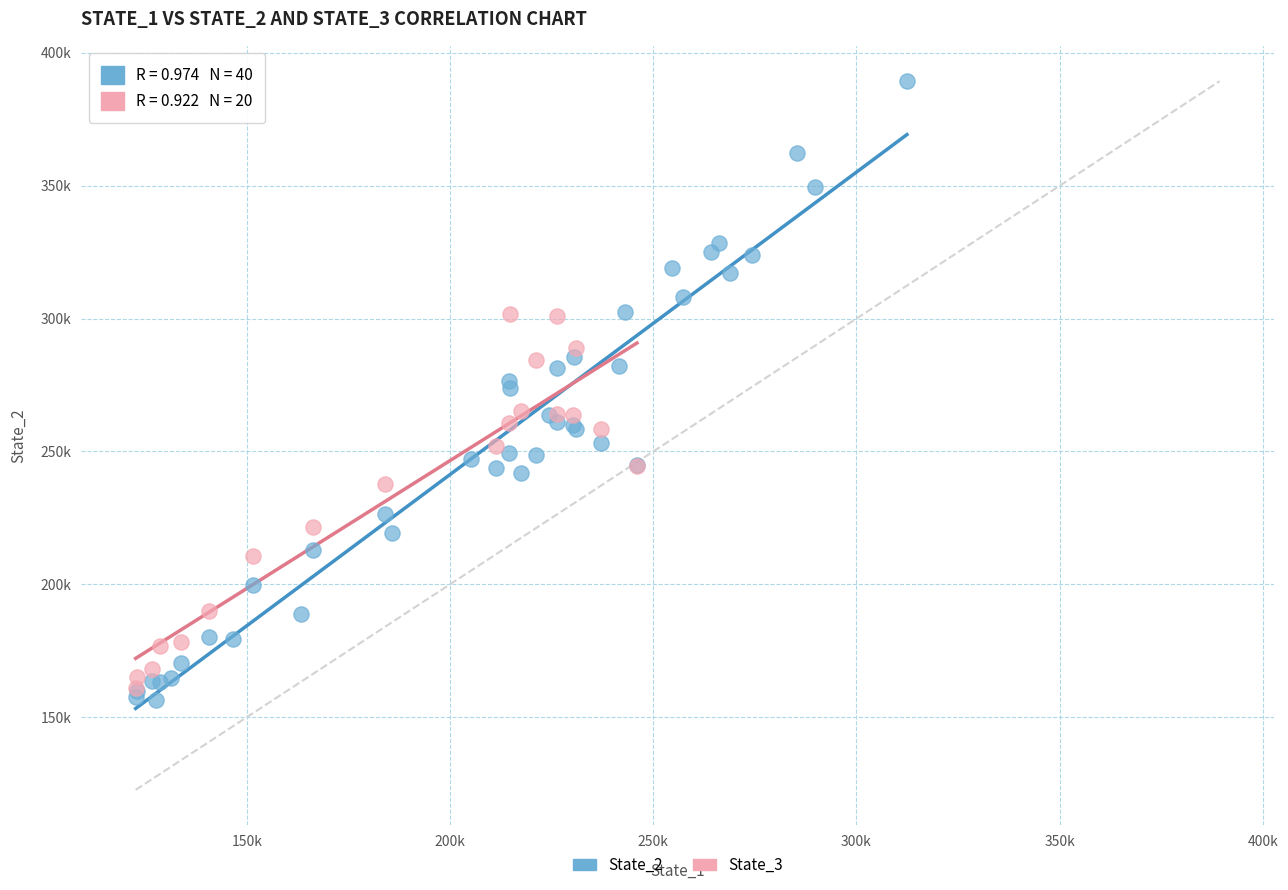

What are all the series names shown in the legend?

State_2, State_3